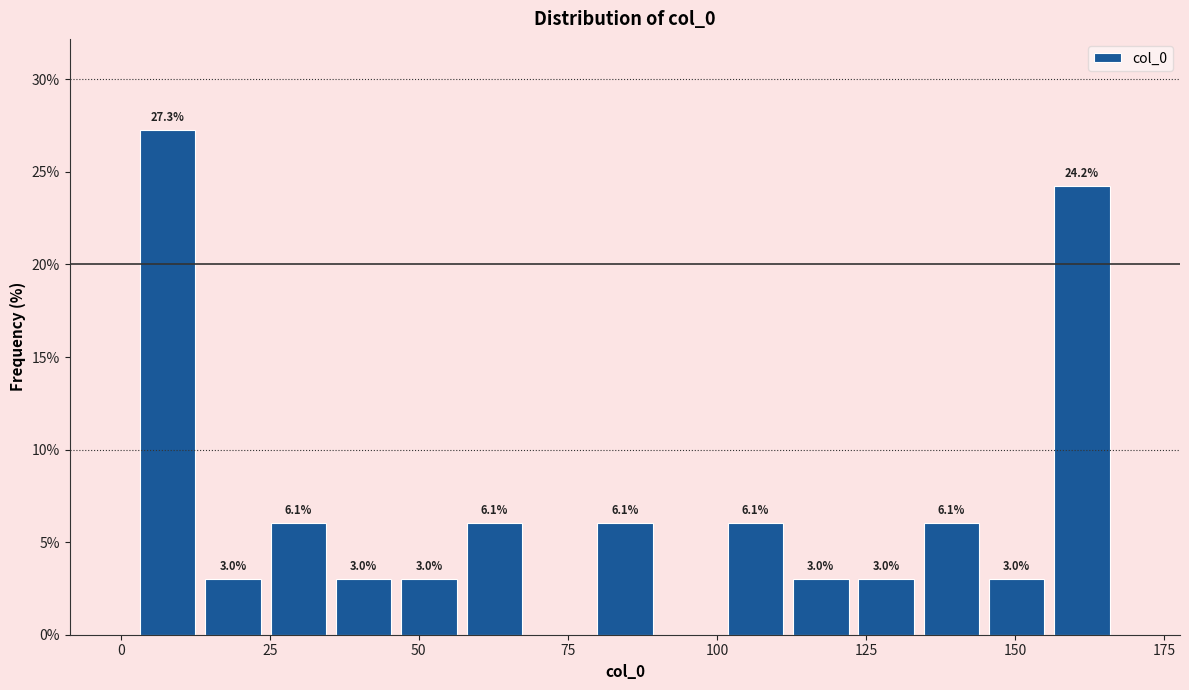

Read against the x-axis, roughly where is the centre of the tallest bar?

10